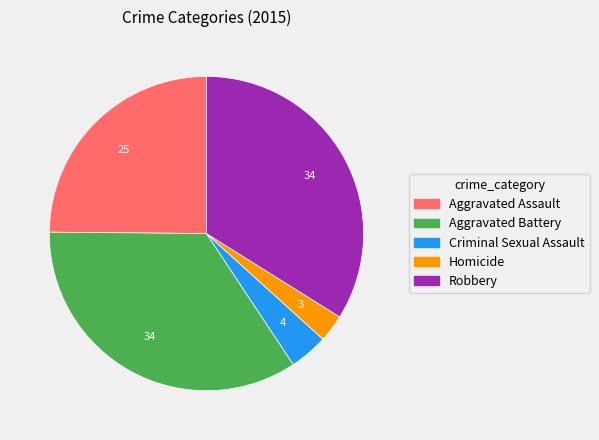

How many slices are in this pie chart?

5